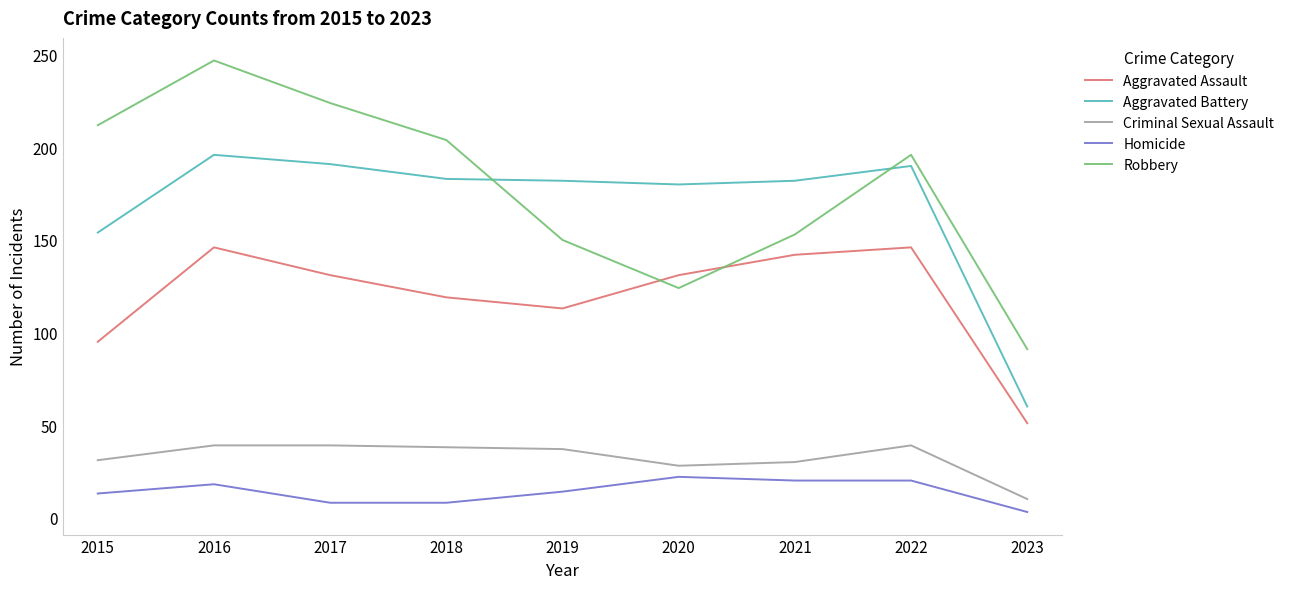

True or false: Robbery has a value of 196 at 2022.

True